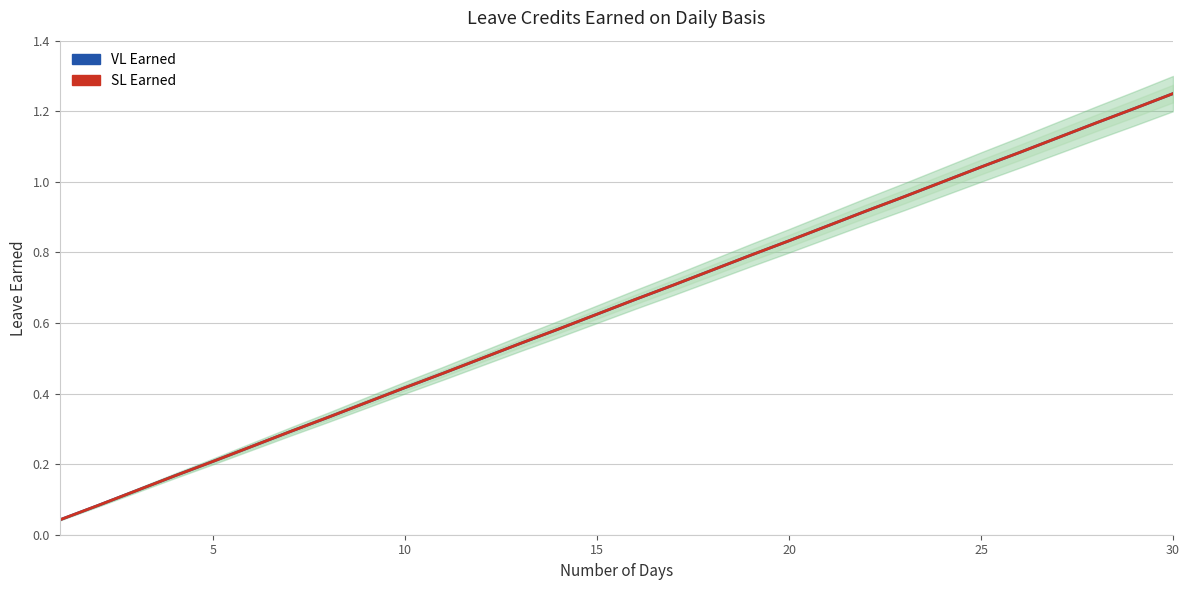

What are all the series names shown in the legend?

VL Earned (line), SL Earned (line)